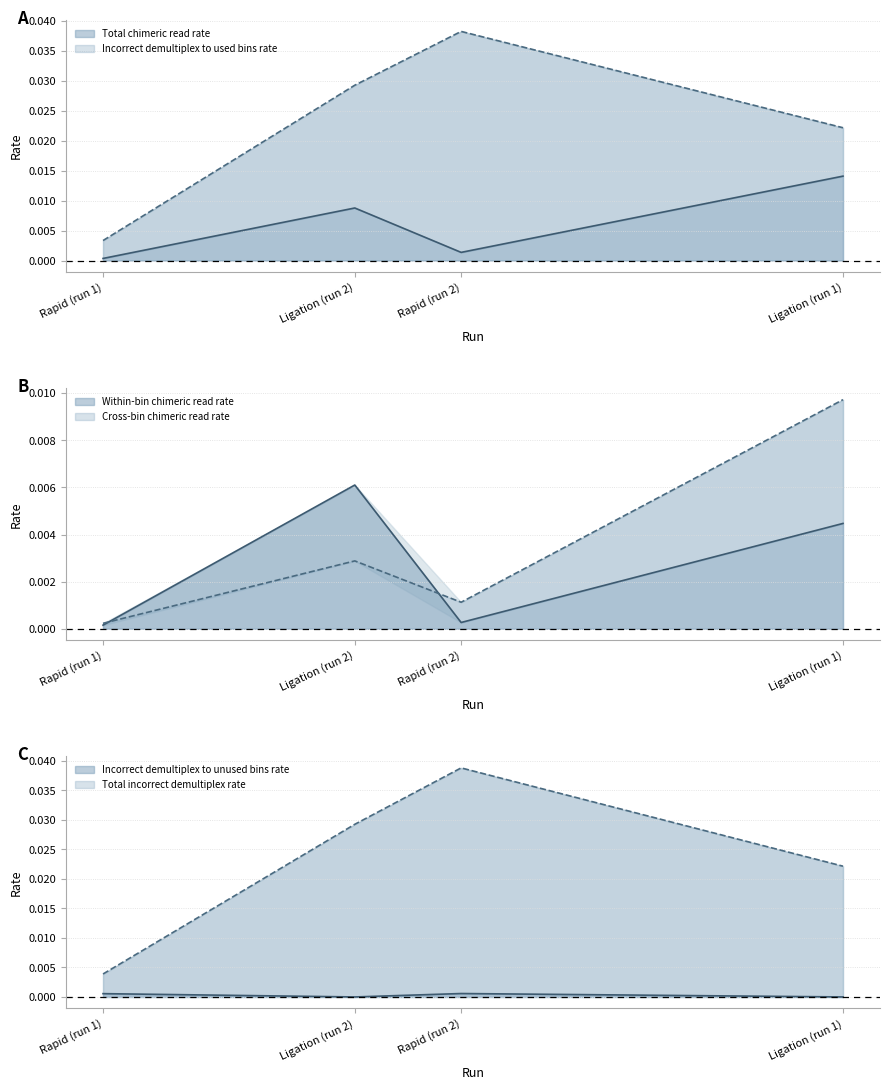

Count the number of data series in this chart.

6